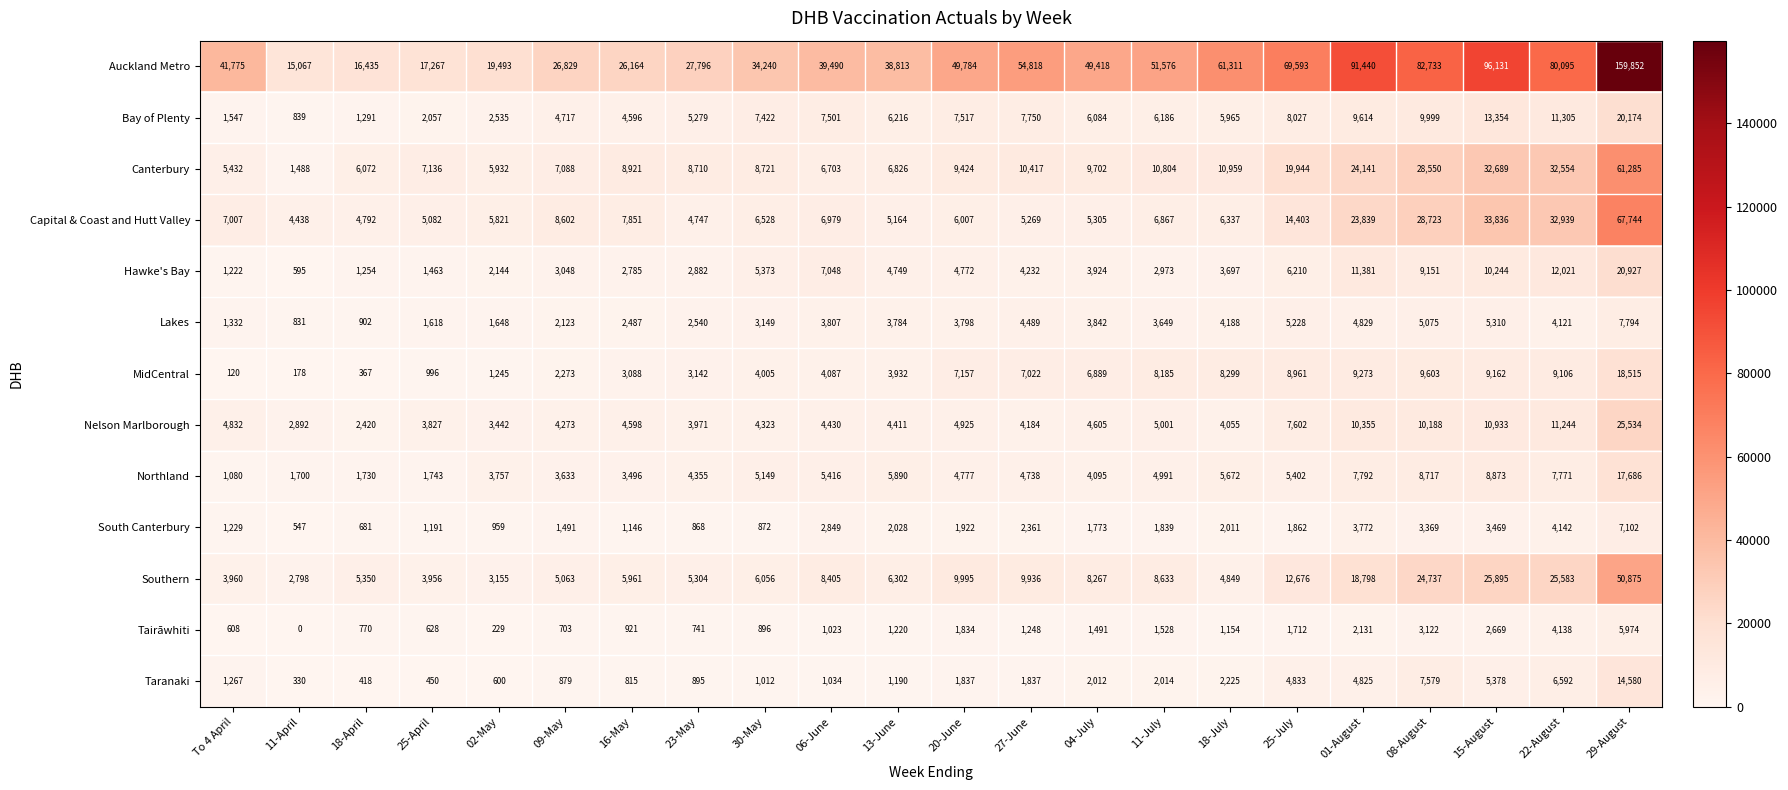

At which label does Northland reach its peak?

29-August